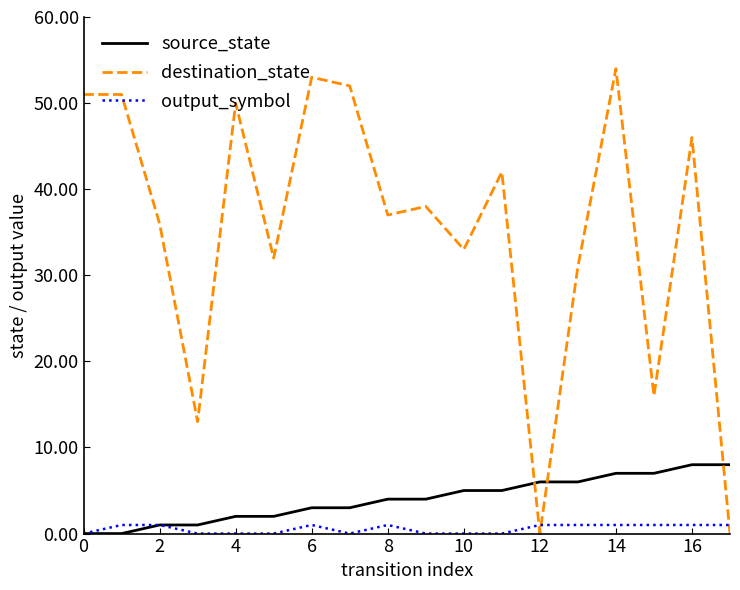

Which series has the widest spread of values?

destination_state